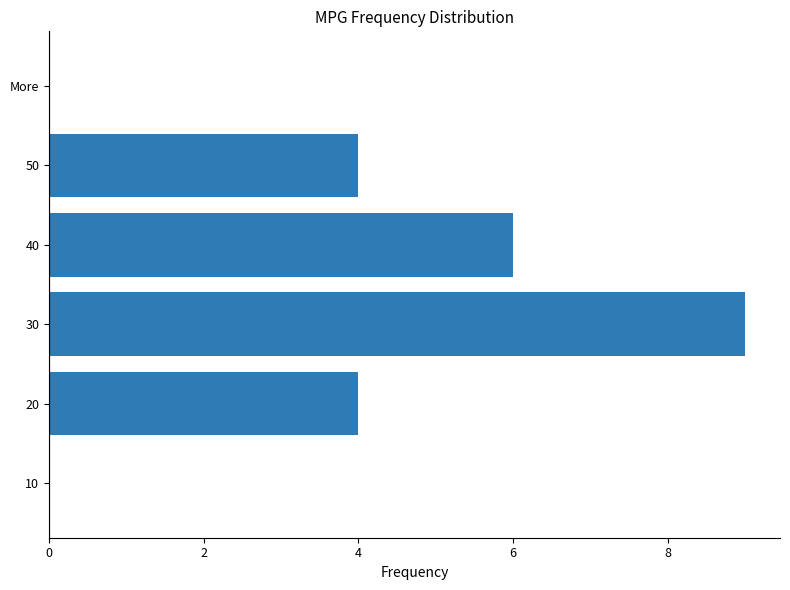

How many distinct data groups are displayed?

1